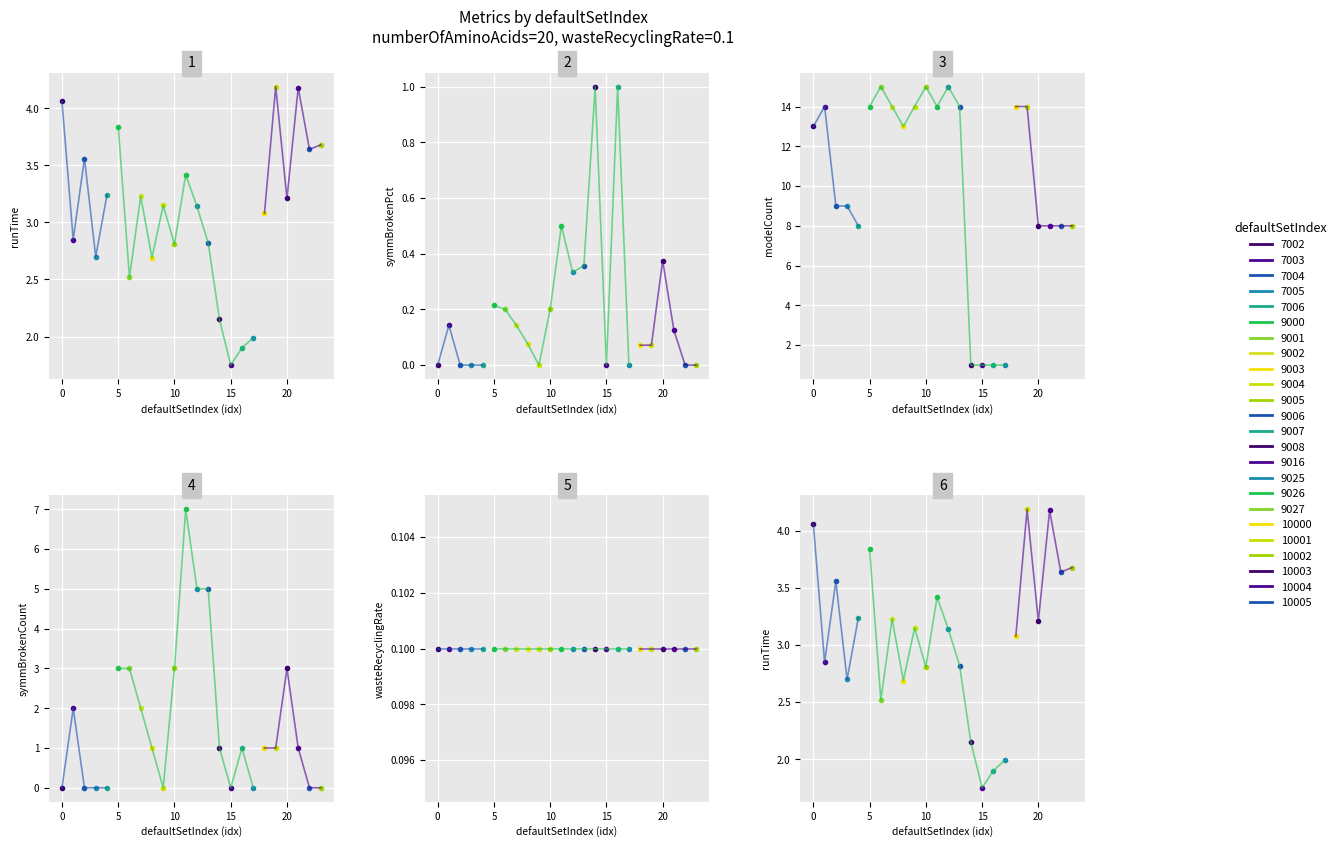

The value of wasteRecyclingRate at 10005 is 0.1. True or false?

True